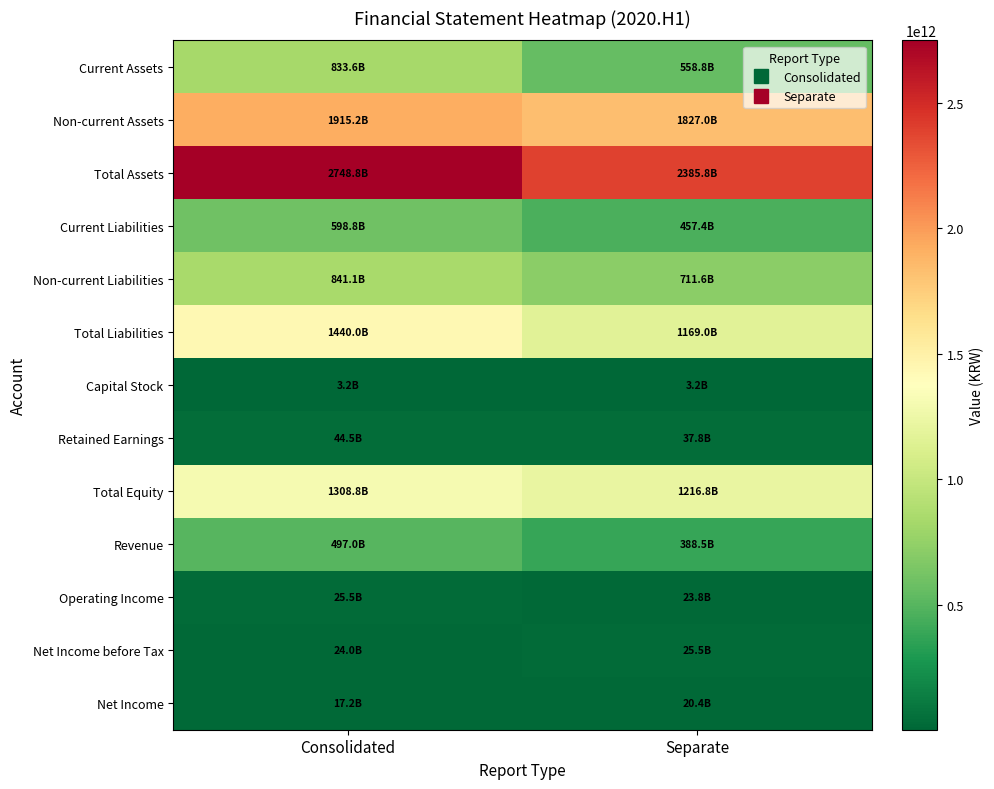

Which category has the highest value across all series?

Consolidated